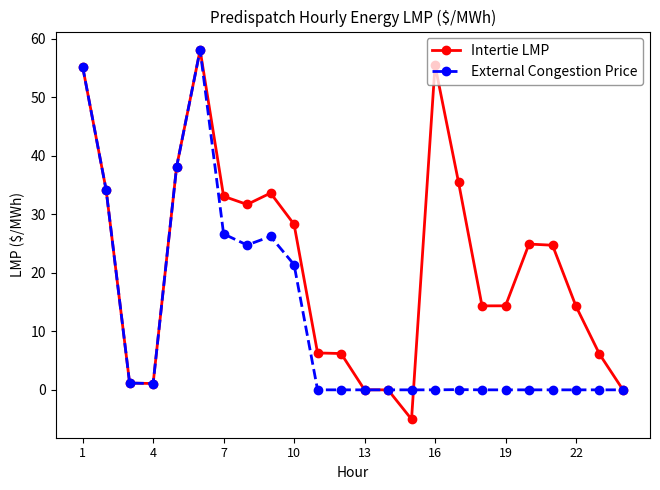

Which series has the widest spread of values?

Intertie LMP